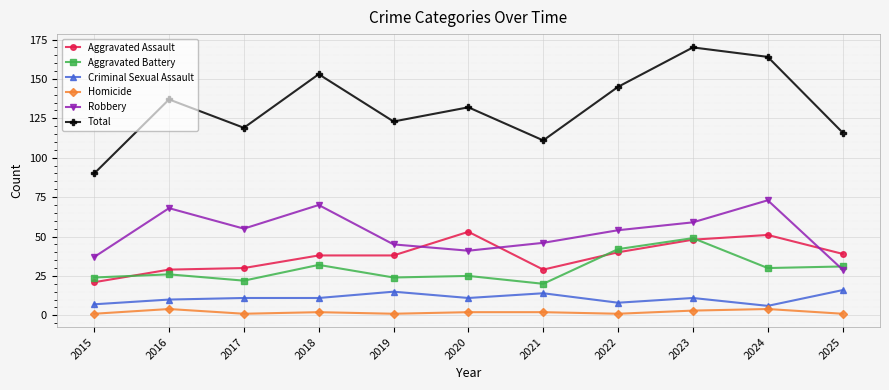

The Criminal Sexual Assault series shows 19 at 2023. True or false?

False